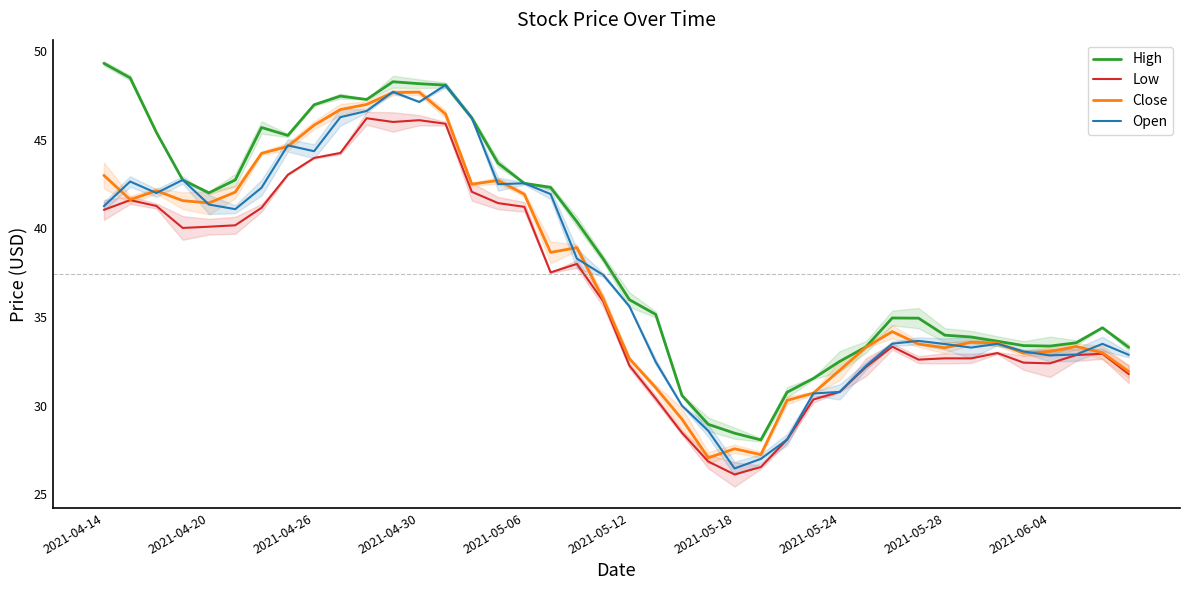

At which category is the sum across all series the highest?

11